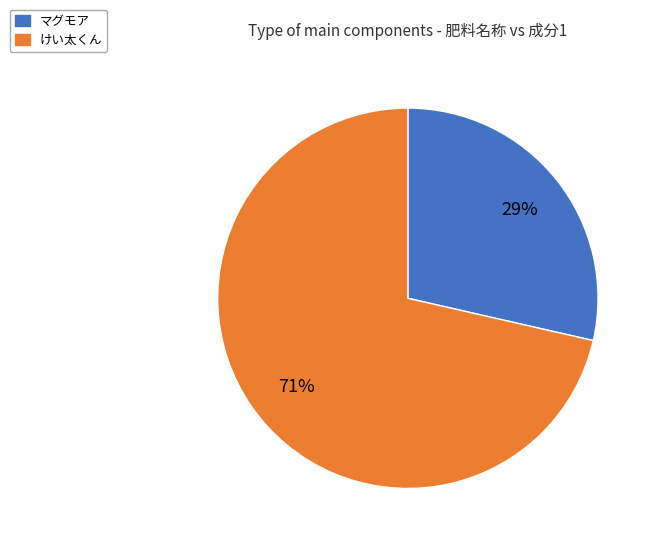

The マグモア slice represents 29% of the pie. True or false?

True